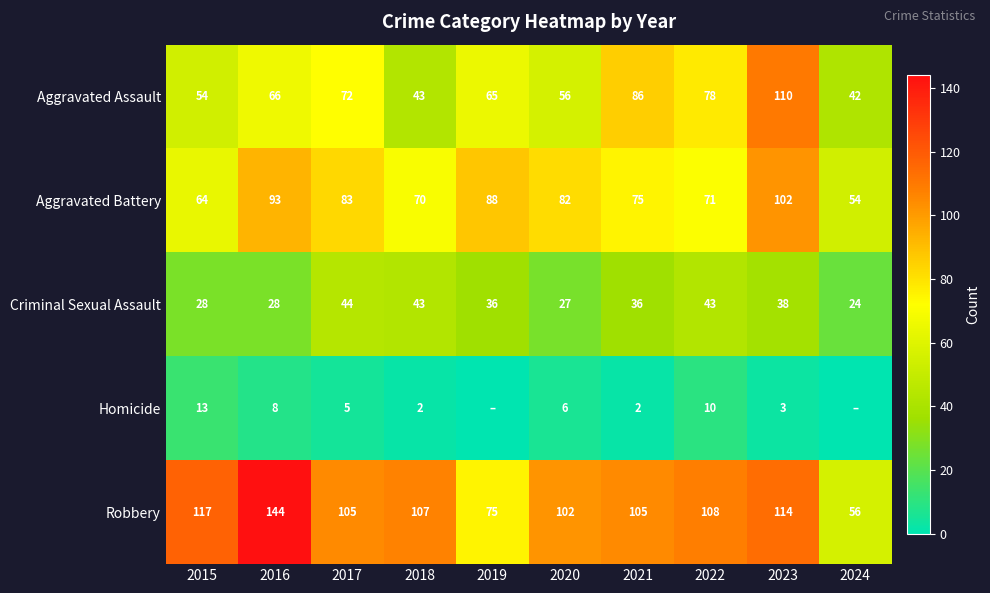

What is the difference between the highest and lowest values at 2015?

104